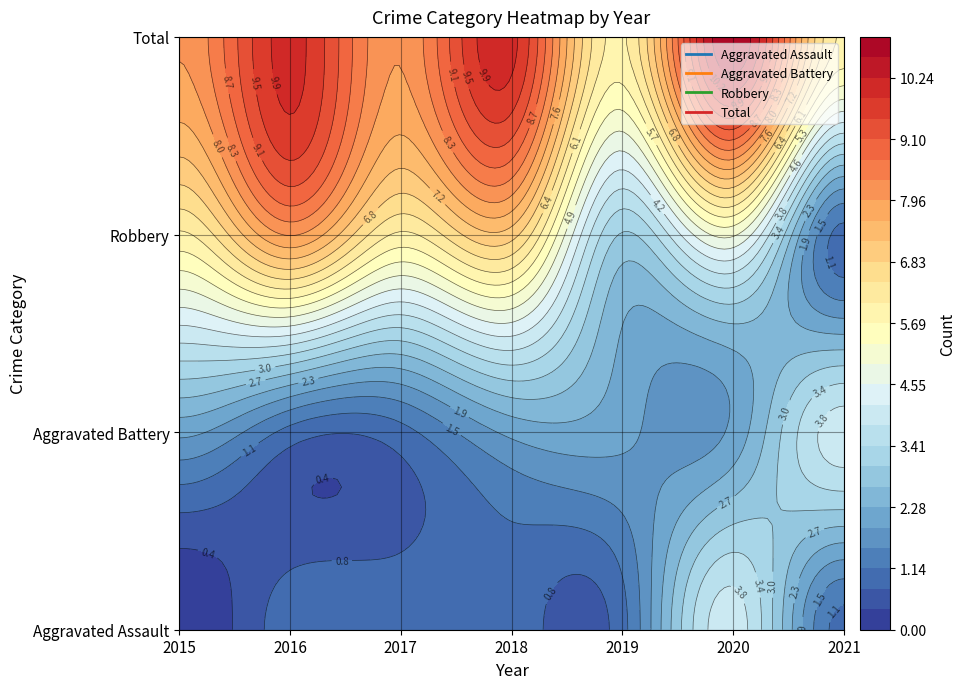

What is the difference between the second highest and minimum values in the Aggravated Assault series?

1